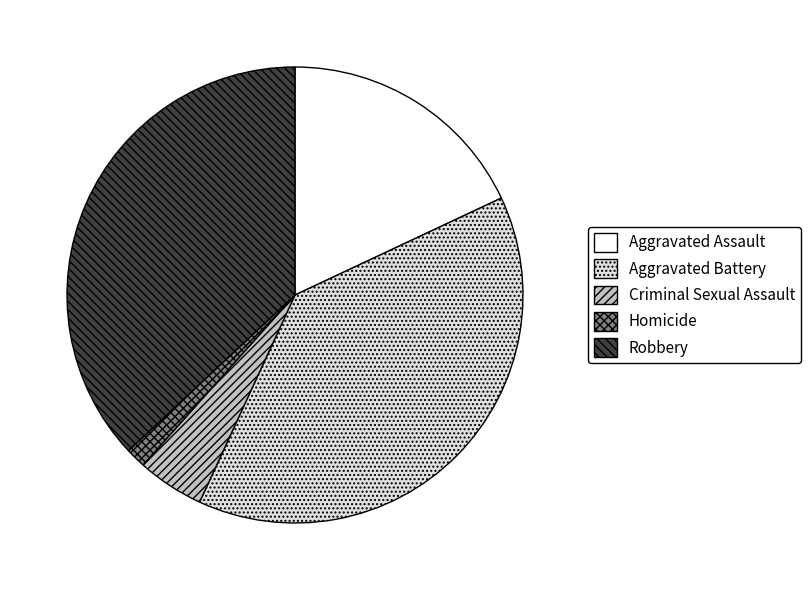

Is the sum of Criminal Sexual Assault and Homicide greater than half?

No